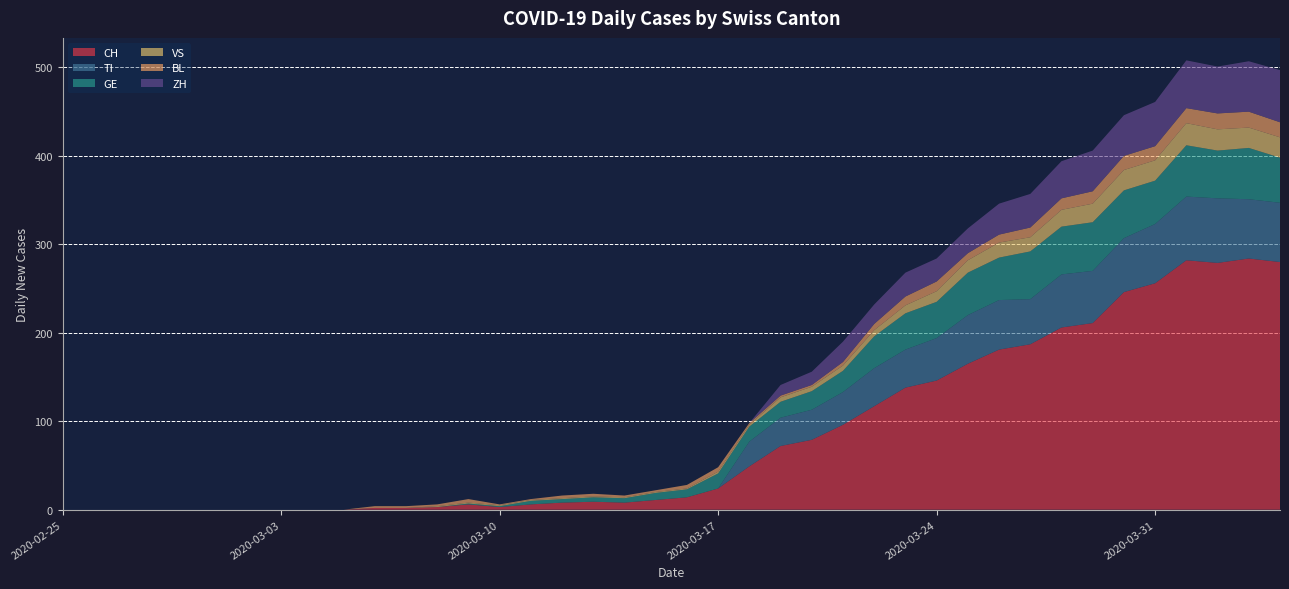

Reading left to right, what are all the values shown in this chart?

CH: 0	0	0	0	0	0	0	0	0	0	2	2	3	6	3	6	8	9	8	11	14	24	49	72	79	96	117	138	146	165	181	187	206	211	246	256	282	279	284	280
TI: 0	0	0	0	0	0	0	0	0	0	0	0	0	0	0	0	0	0	0	0	0	0	28	32	34	37	43	43	48	55	56	51	60	59	61	67	72	73	67	67
GE: 0	0	0	0	0	0	0	0	0	0	0	0	0	1	1	4	4	5	5	8	9	17	17	18	21	24	36	41	41	48	48	54	54	55	54	49	58	54	58	51
VS: 0	0	0	0	0	0	0	0	0	0	0	0	1	1	1	1	1	1	1	1	1	2	2	5	5	6	7	9	12	14	17	16	19	21	23	23	25	24	23	23
BL: 0	0	0	0	0	0	0	0	0	0	2	2	2	4	1	1	3	3	2	2	4	5	2	2	2	4	7	10	11	8	9	11	13	14	16	16	17	18	18	17
ZH: 0	0	0	0	0	0	0	0	0	0	0	0	0	0	0	0	0	0	0	0	0	0	0	12	15	23	22	27	26	28	35	38	42	46	46	50	54	53	57	59